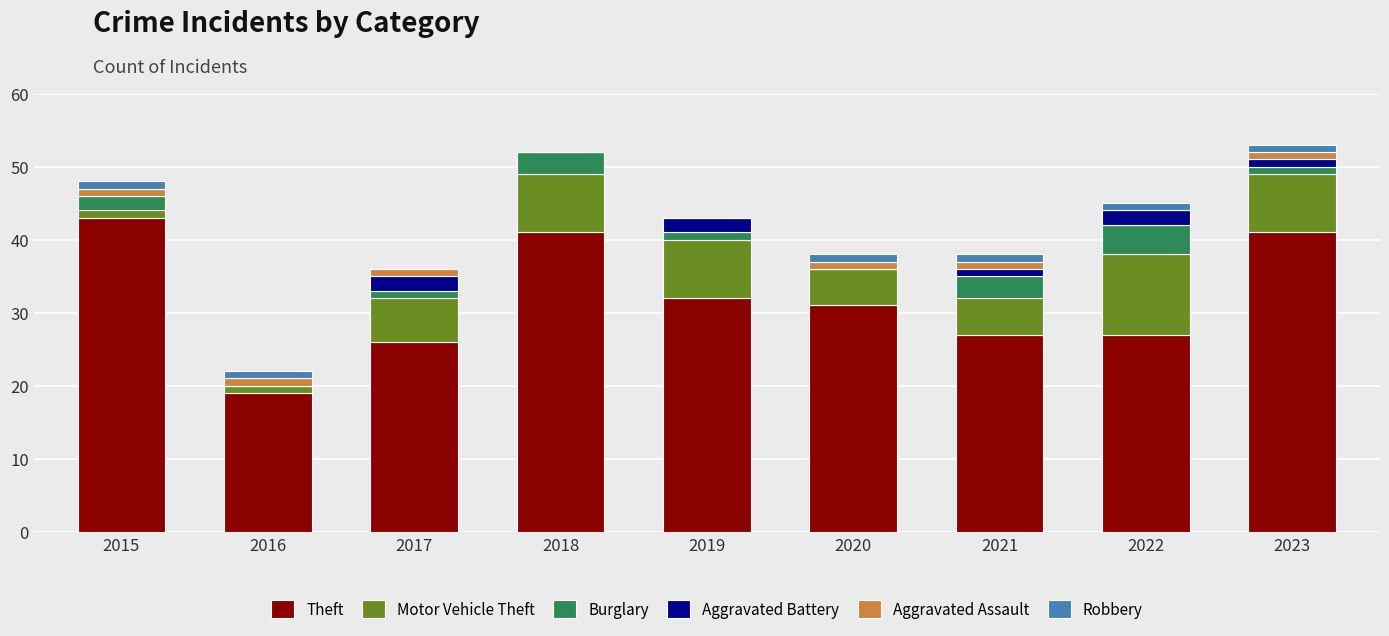

Which category has the highest value in the Theft series?

2015